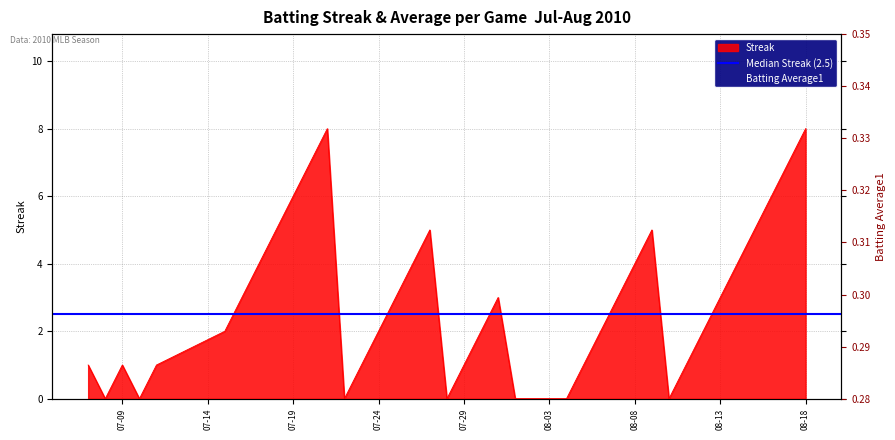

What is the difference between the maximum and second lowest values in the Streak series?

8